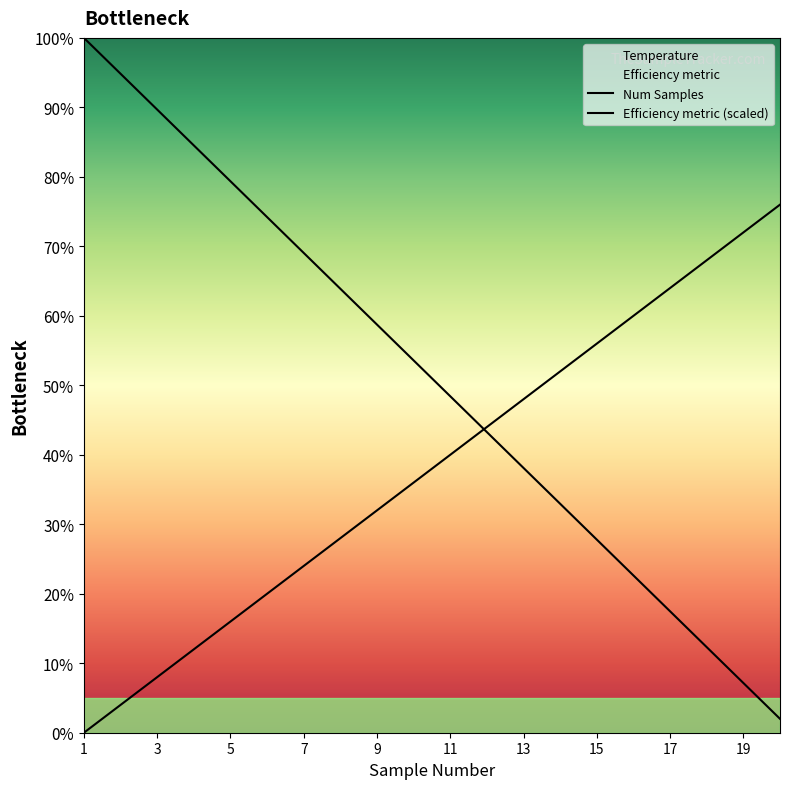

What is the sum of all Num Samples values?

1020.0